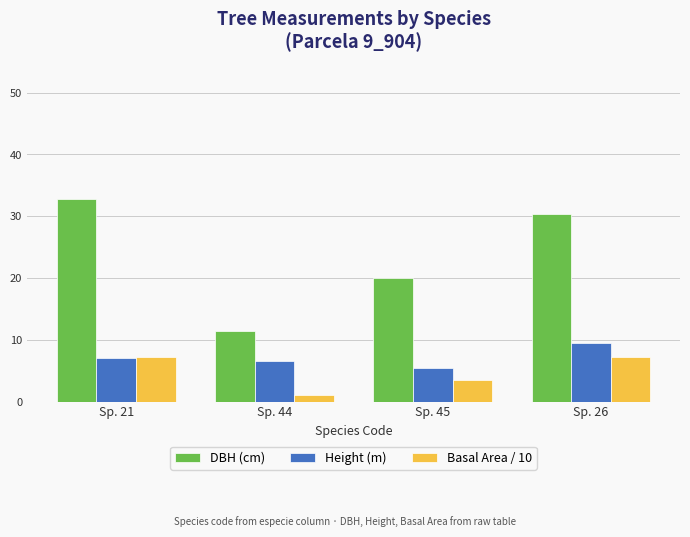

Which category has the lowest value in the Basal Area / 10 series?

Sp. 44